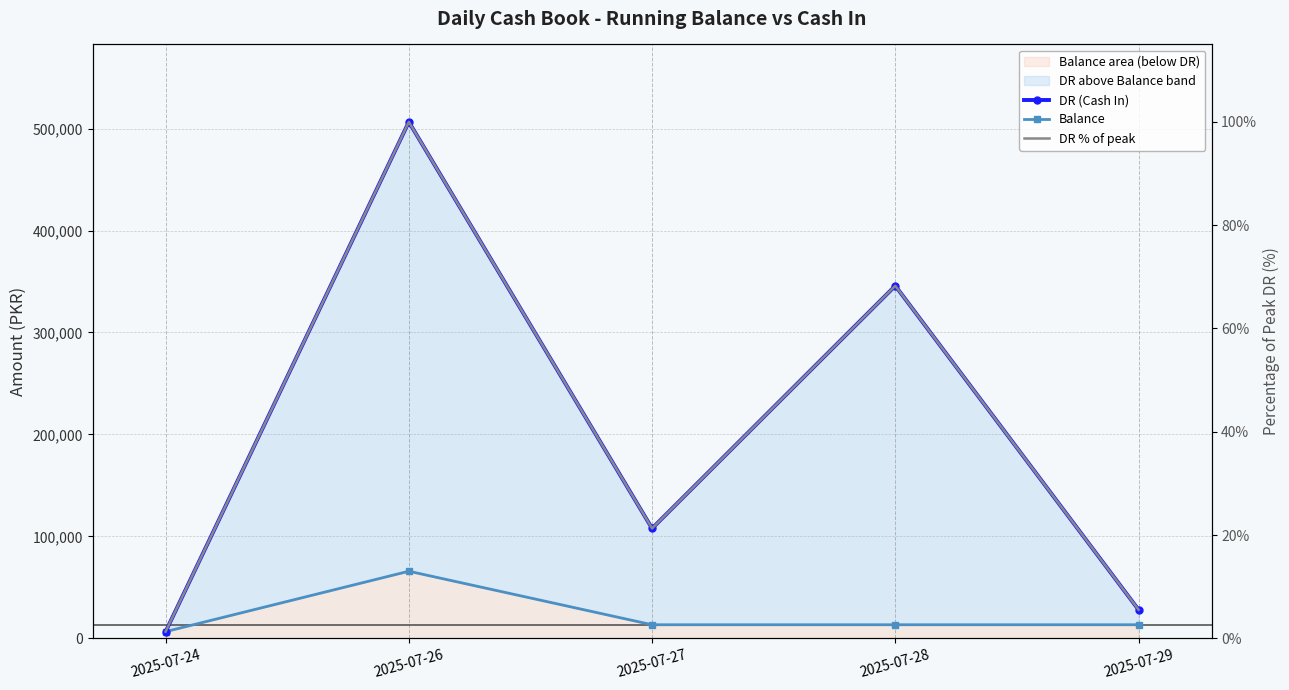

The value of Balance at 2025-07-27 is 20680.9. True or false?

False